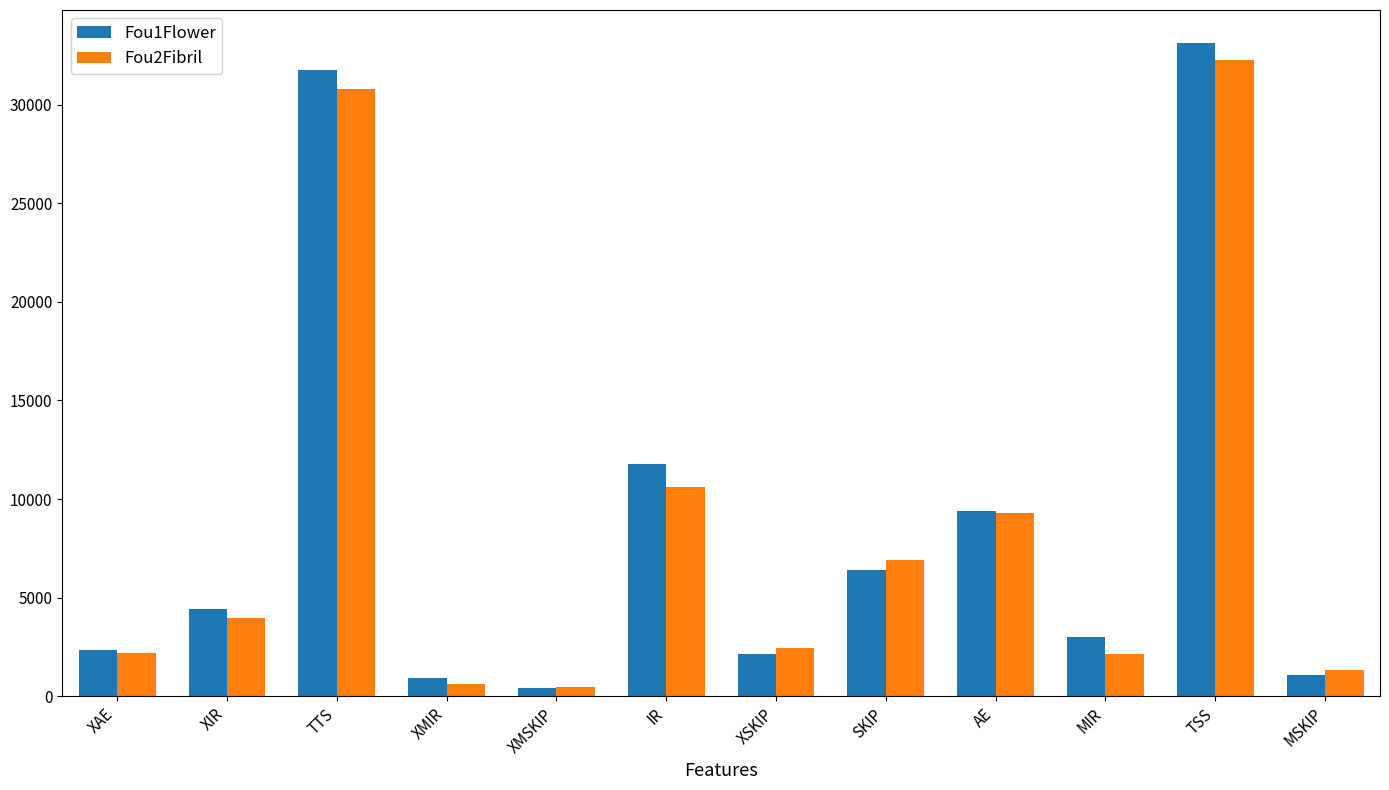

Rank the series by their average value, from highest to lowest.

Fou1Flower, Fou2Fibril